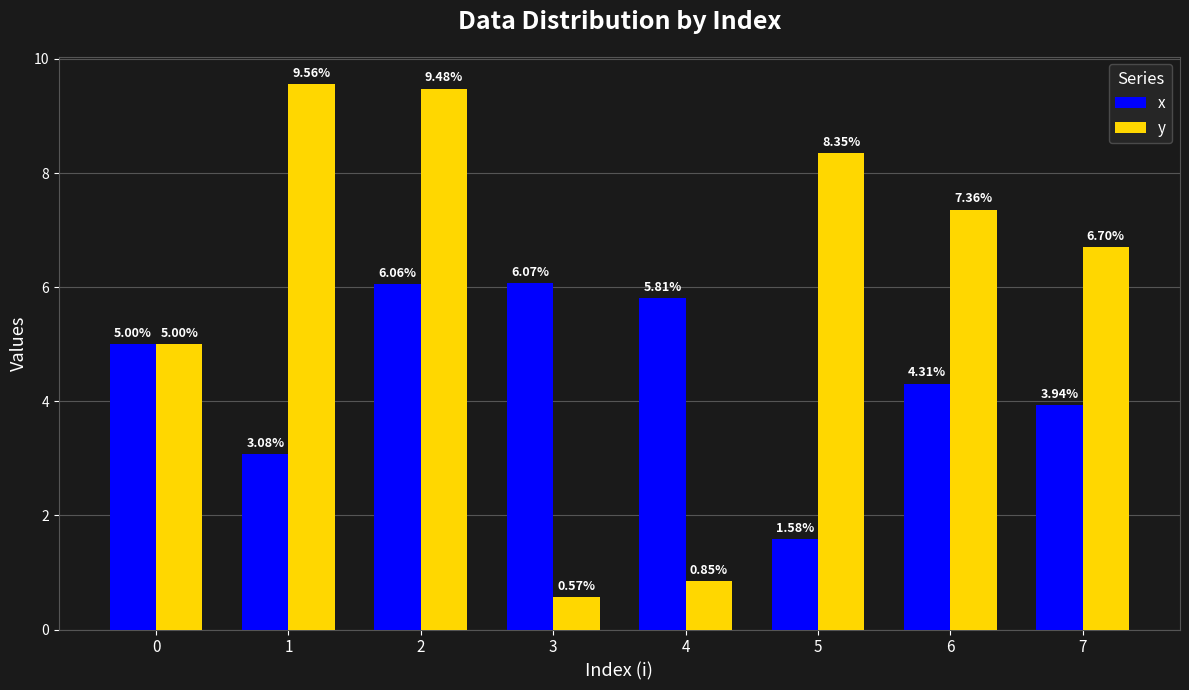

Is the value of x at 3 greater than the value of y at 0?

Yes